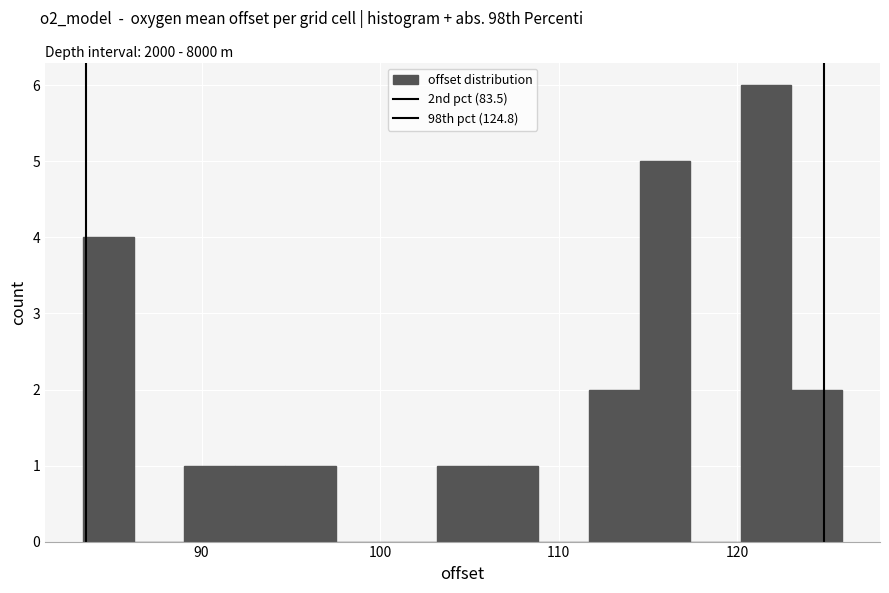

Around what value on the x-axis is the tallest bar? Give the approximate position of its centre, as read against the axis.

122